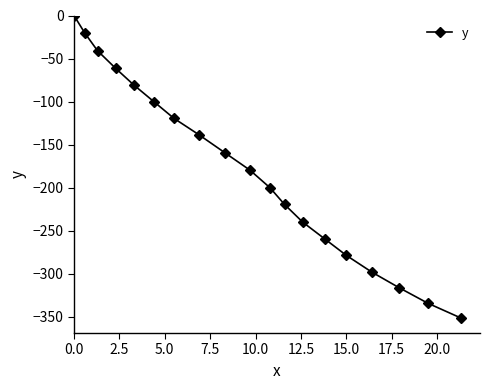

What is the sum of all values?

-3399.3